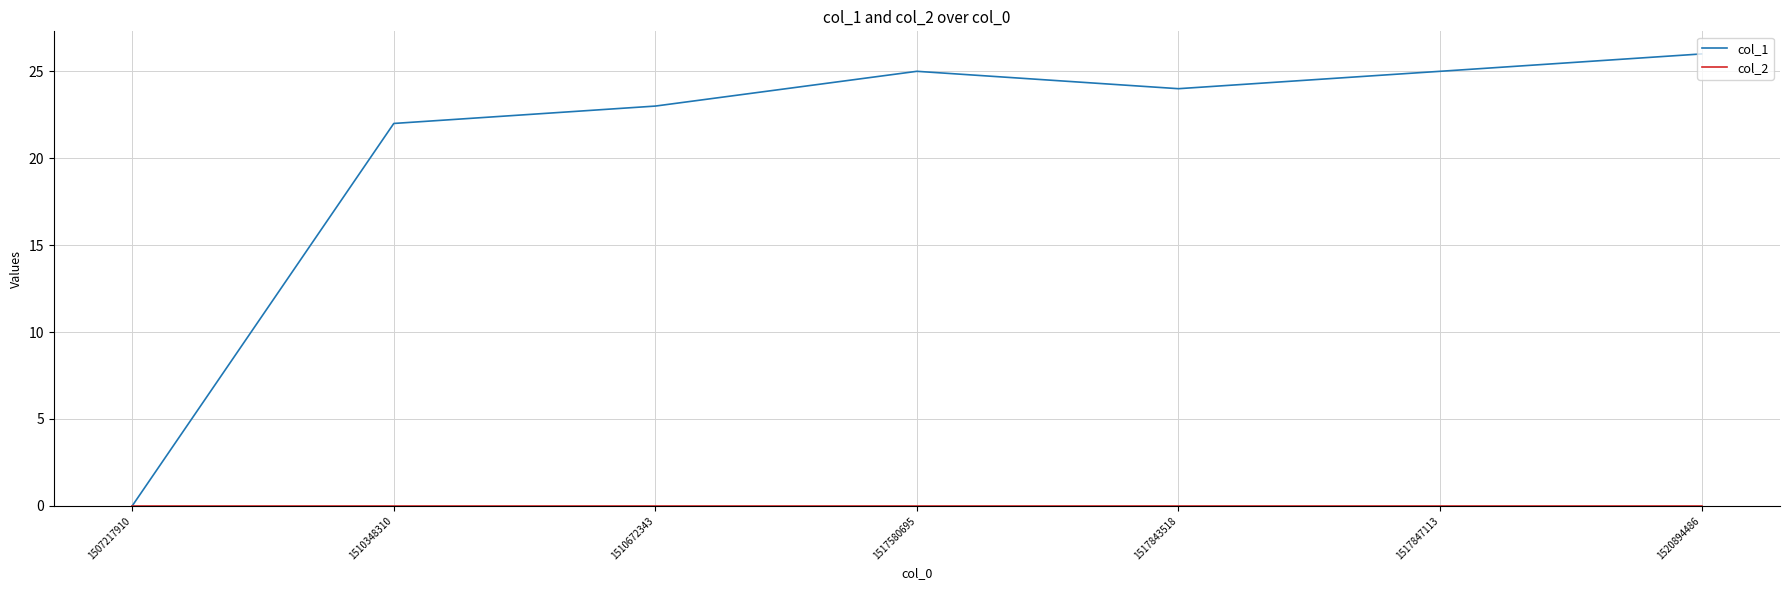

True or false: col_1 has a value of 38 at 1510672343.

False